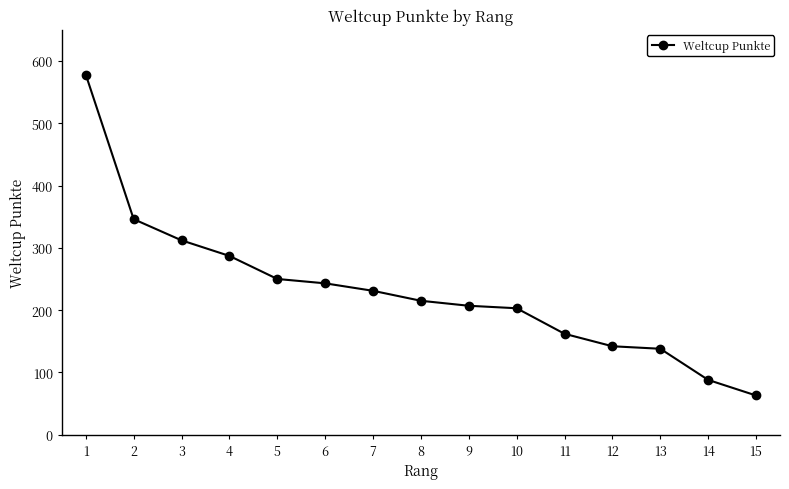

Which category has the lowest value across all series?

15